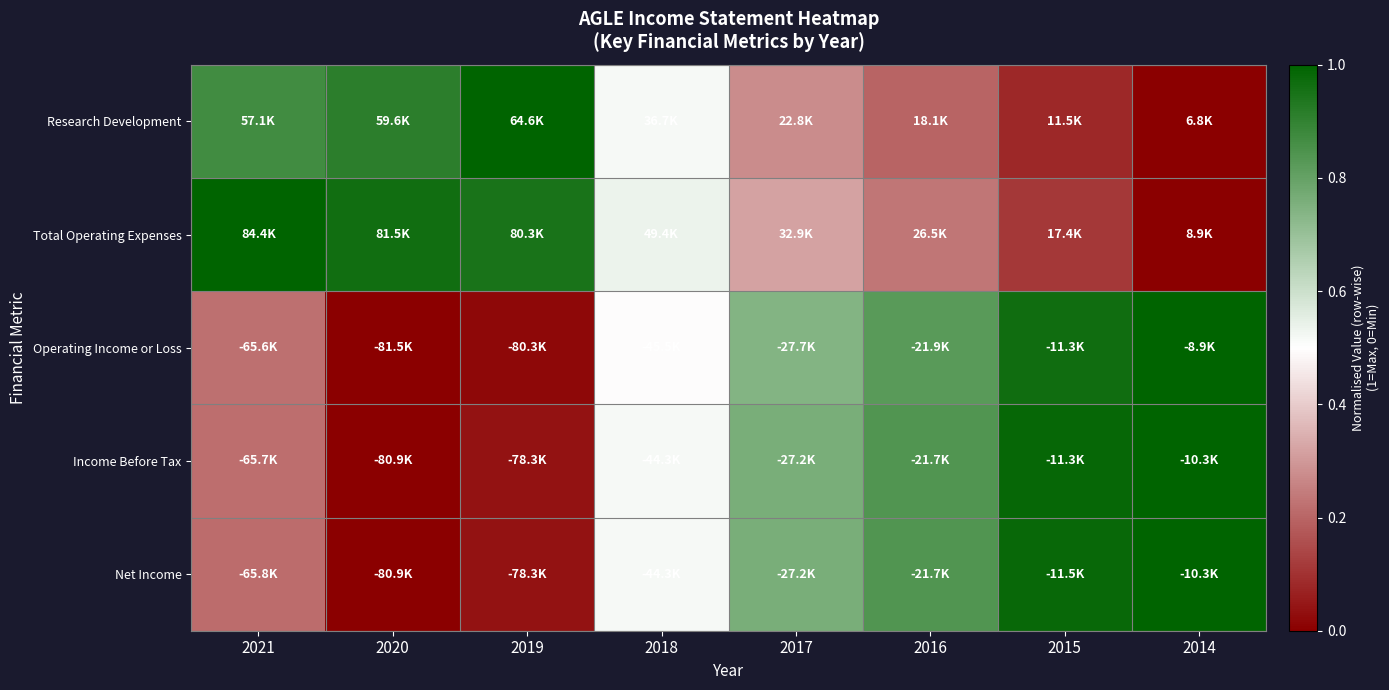

What is the maximum value shown in the chart?

1.0